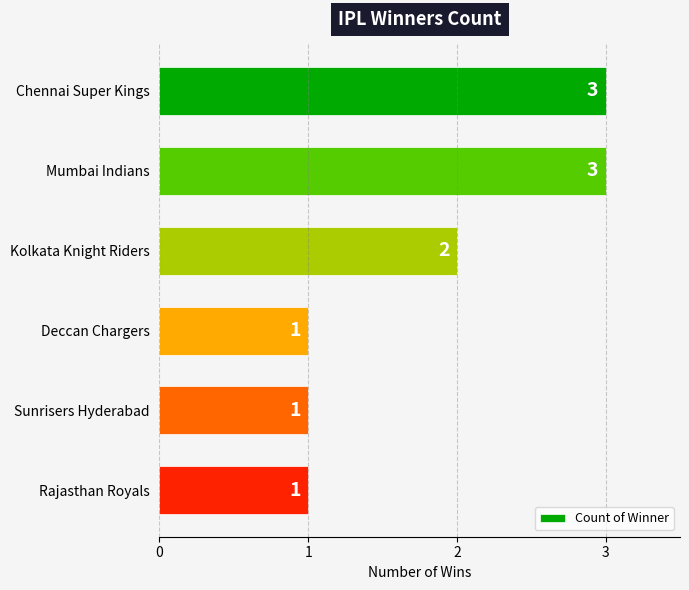

What is the label of the 5th bar from the top?

Sunrisers Hyderabad